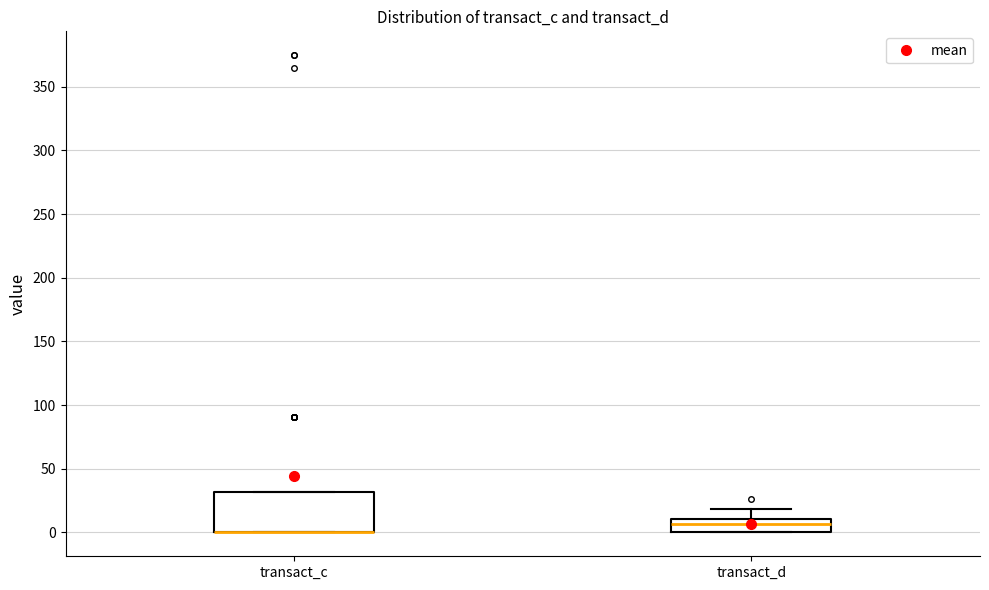

Which box is the tallest, from its lower edge to its upper edge?

transact_c